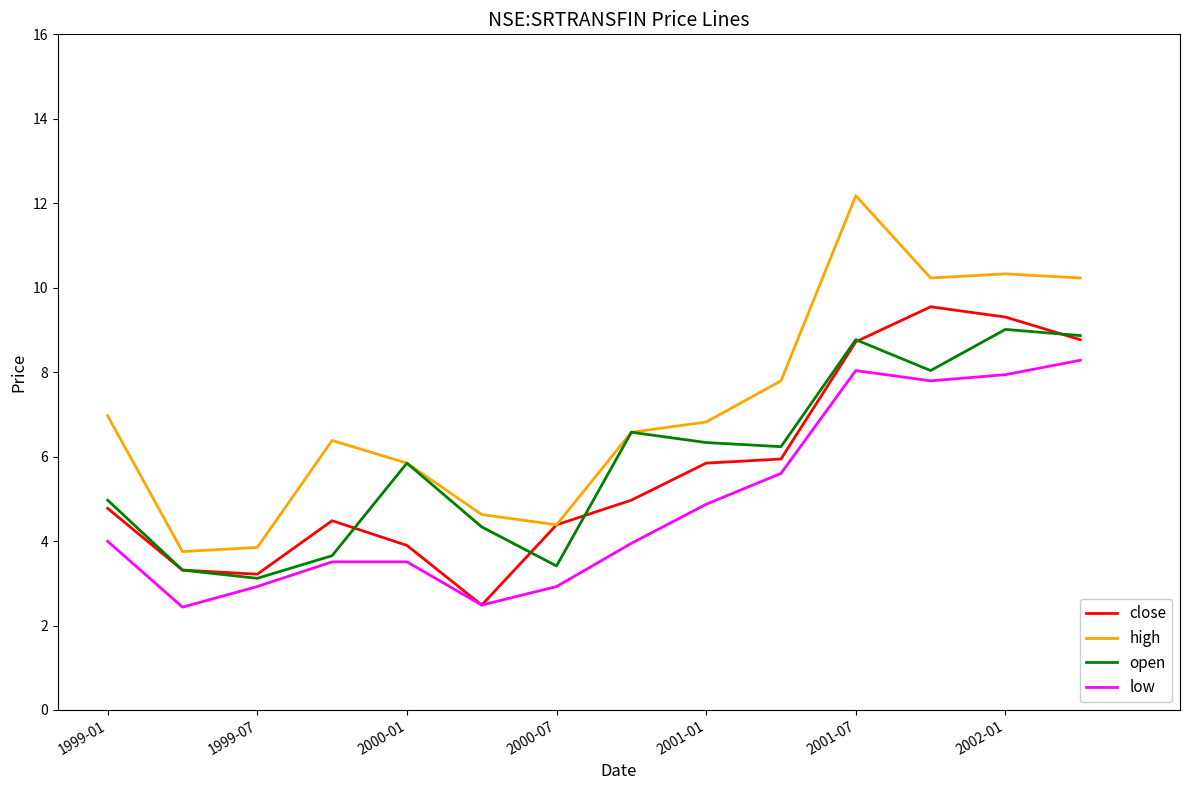

Which series has the largest total across all categories?

high